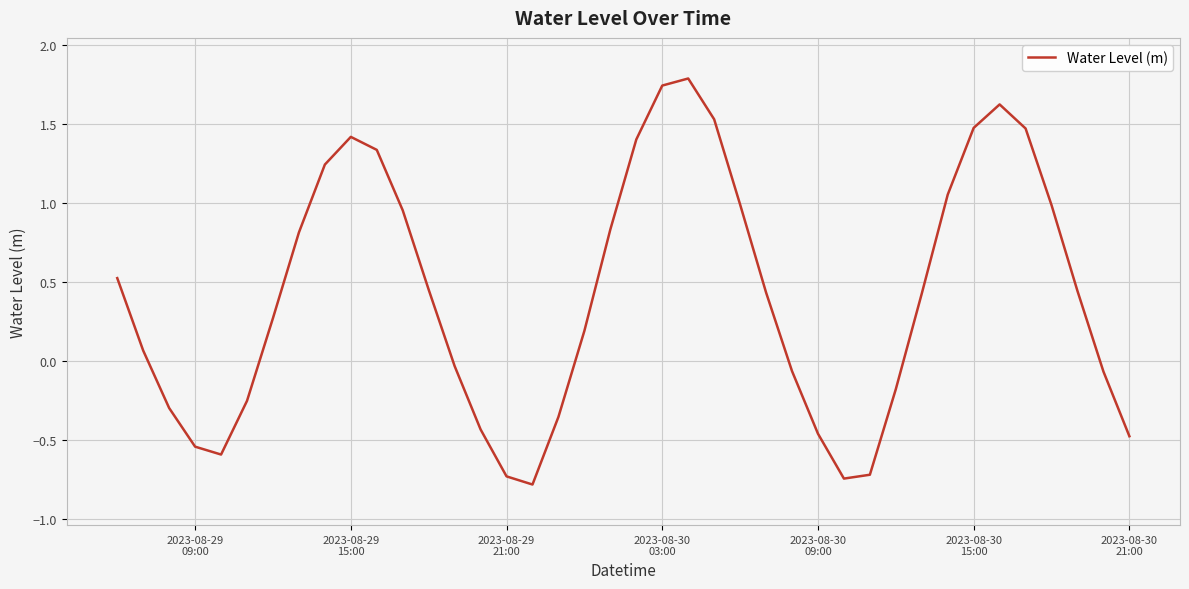

What is the maximum value shown in the chart?

1.8